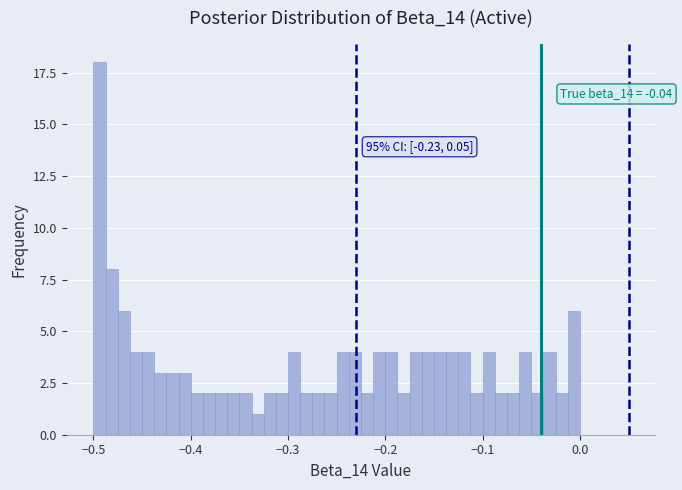

Around what value on the x-axis is the tallest bar? Give the approximate position of its centre, as read against the axis.

-0.49